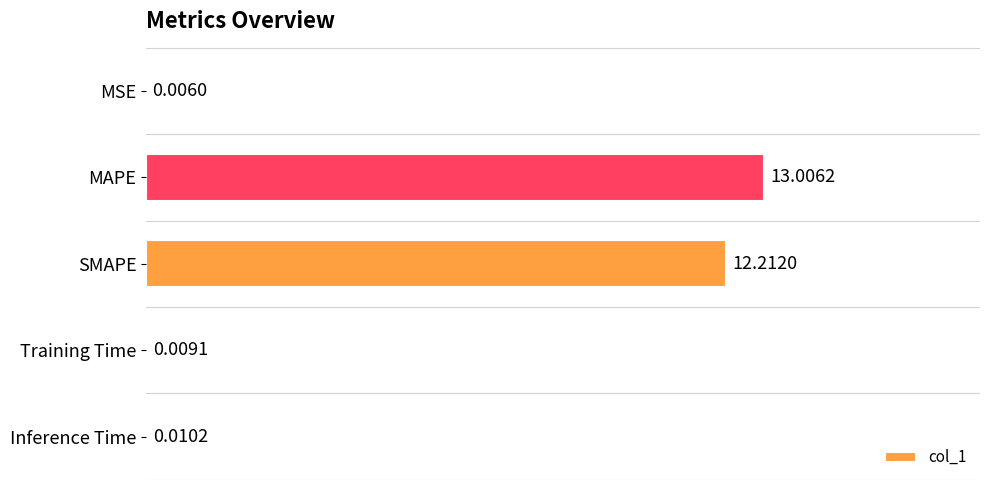

Are the bars grouped side by side (vs. stacked)?

No